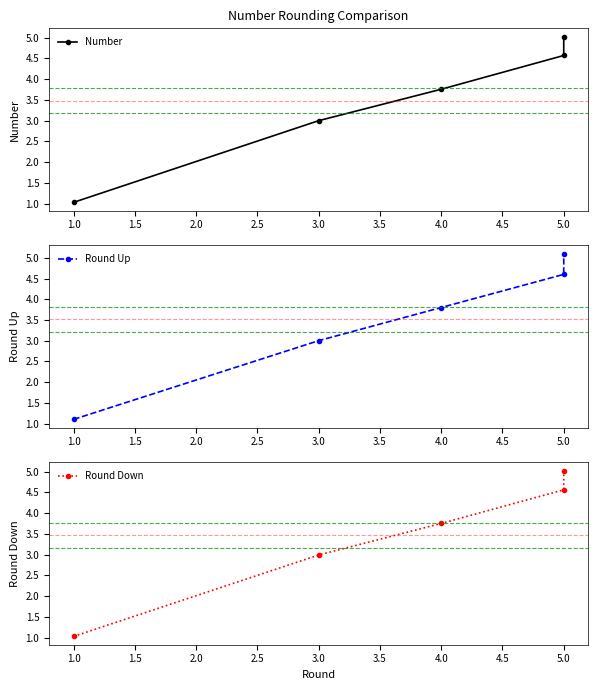

What is the highest value of the Number series?

5.0